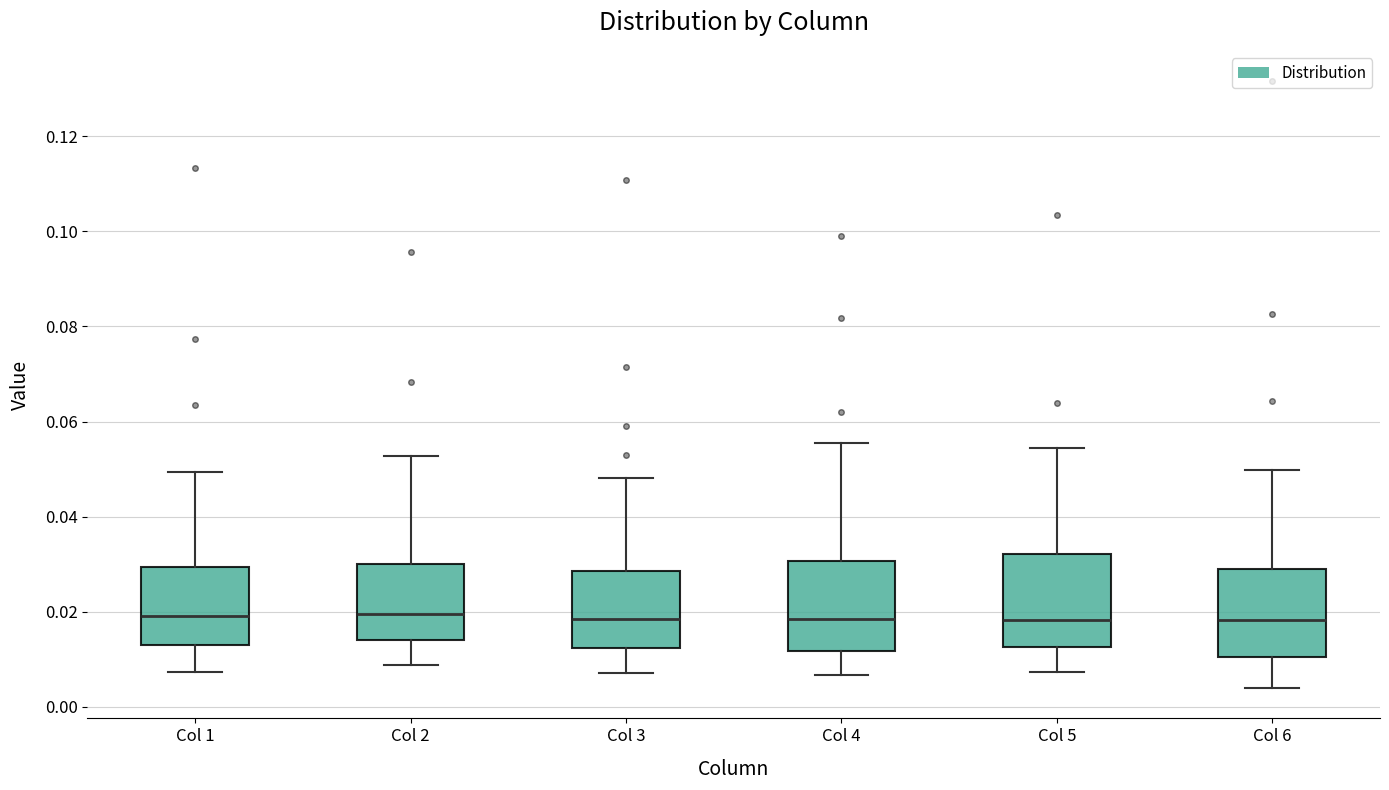

Reading left to right, read every box against the y-axis: the position of its median line, the range the box covers, and the ends of its whiskers. The values are not printed on the chart, so give them approximately, as read against the axis.

Col 1: median 0.020, box 0.014 to 0.030, whiskers 0.008 to 0.050
Col 2: median 0.020, box 0.014 to 0.030, whiskers 0.008 to 0.052
Col 3: median 0.018, box 0.012 to 0.028, whiskers 0.008 to 0.048
Col 4: median 0.018, box 0.012 to 0.030, whiskers 0.006 to 0.056
Col 5: median 0.018, box 0.012 to 0.032, whiskers 0.008 to 0.054
Col 6: median 0.018, box 0.010 to 0.030, whiskers 0.004 to 0.050